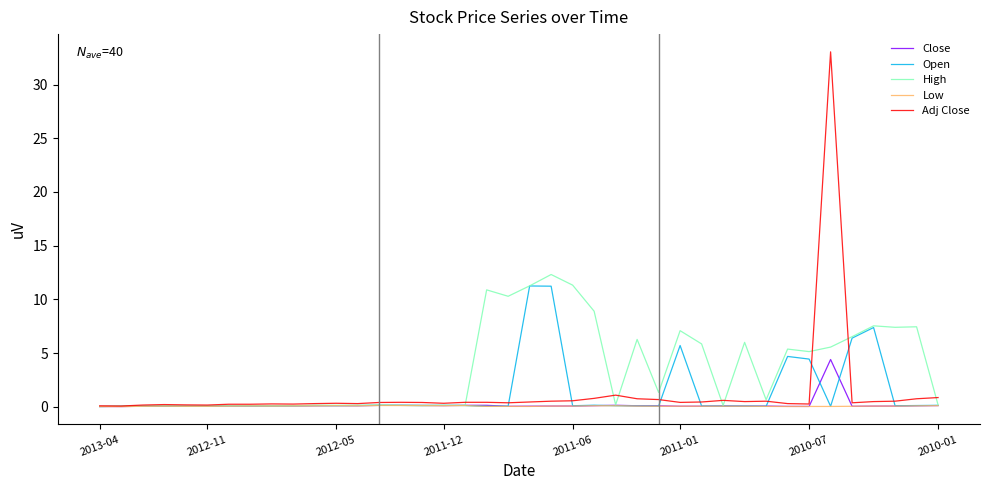

True or false: Adj Close has more than 2 points higher than both neighbors.

True